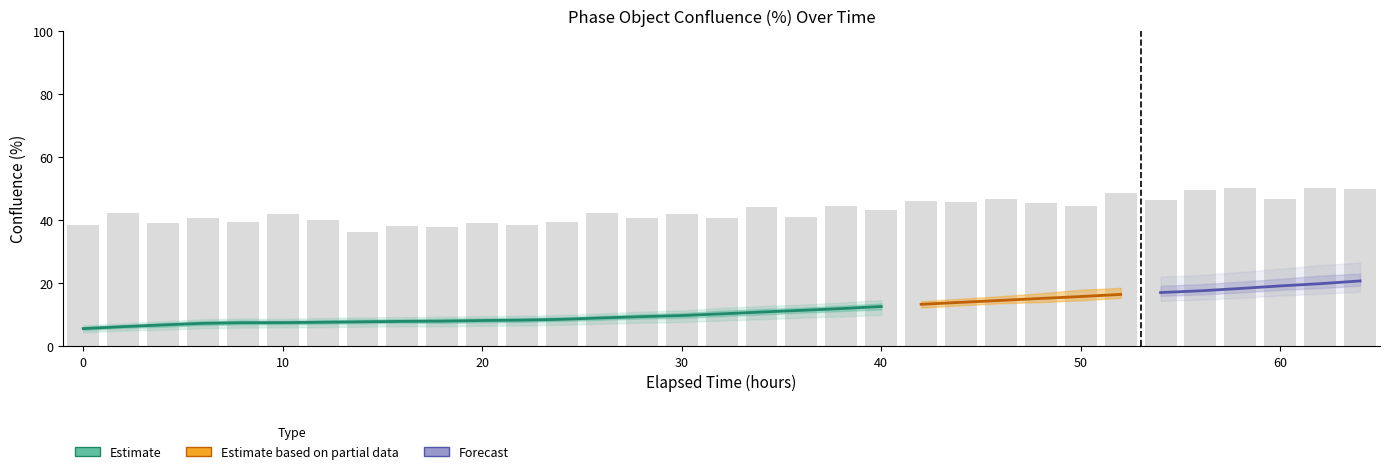

At how many categories does at least one series exceed 5?

33